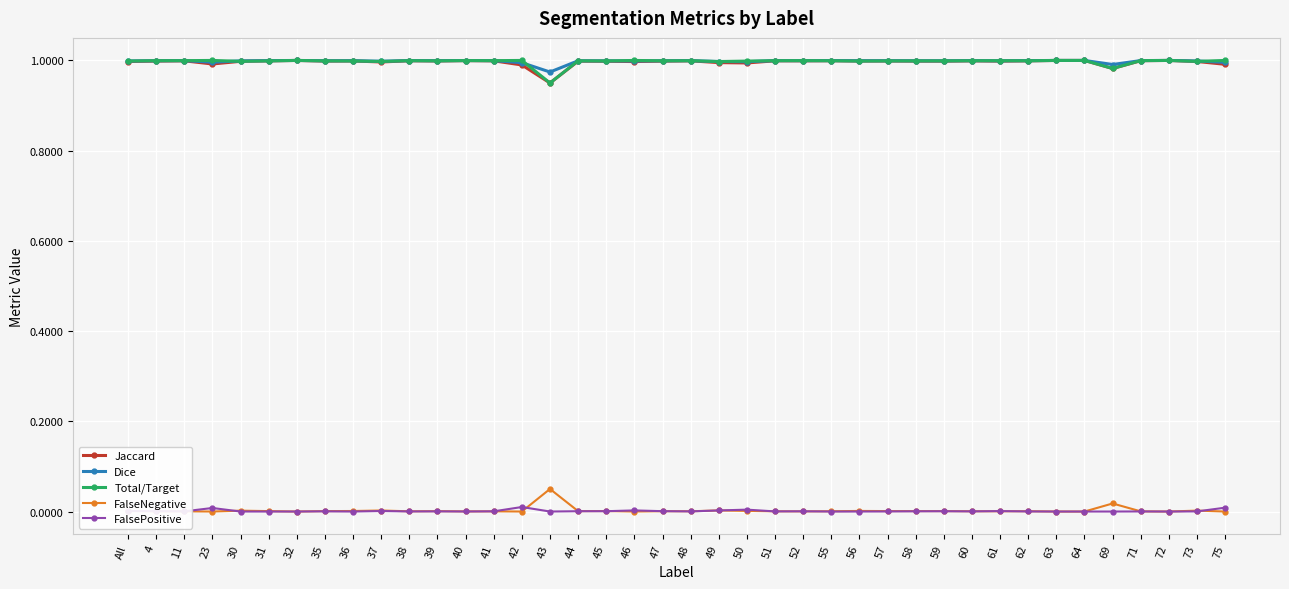

At which label does Jaccard reach its minimum?

43